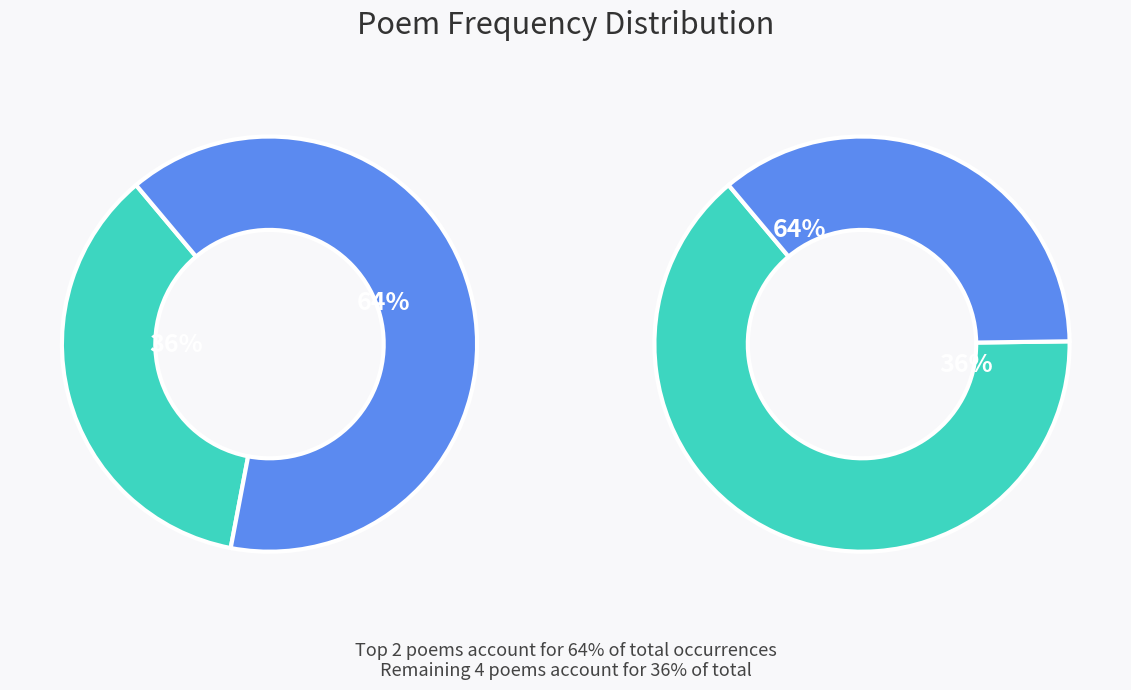

How many slices are in this pie chart?

6